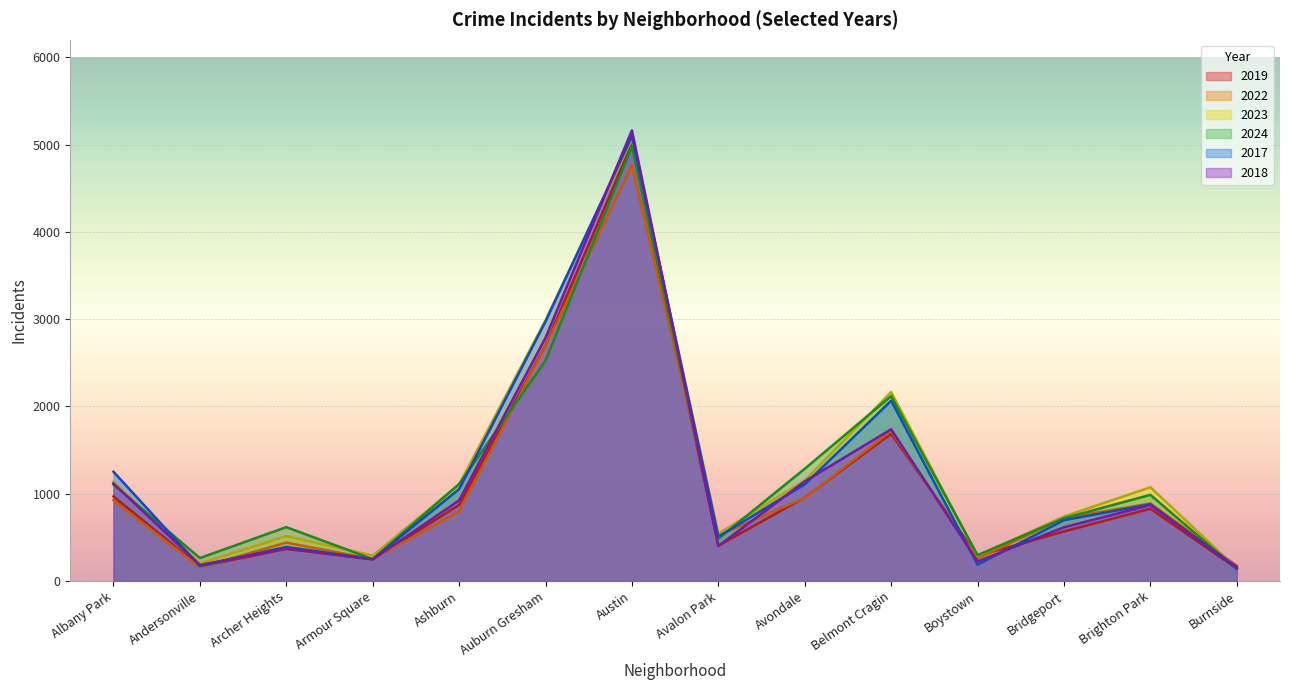

Reading left to right, extract all data points from this chart.

2019: Albany Park=968	Andersonville=166	Archer Heights=368	Armour Square=249	Ashburn=872	Auburn Gresham=2700	Austin=5008	Avalon Park=405	Avondale=957	Belmont Cragin=1687	Boystown=287	Bridgeport=568	Brighton Park=828	Burnside=142
2022: Albany Park=926	Andersonville=157	Archer Heights=440	Armour Square=251	Ashburn=797	Auburn Gresham=2698	Austin=4763	Avalon Park=522	Avondale=953	Belmont Cragin=1719	Boystown=258	Bridgeport=722	Brighton Park=888	Burnside=175
2023: Albany Park=1138	Andersonville=201	Archer Heights=515	Armour Square=291	Ashburn=1106	Auburn Gresham=2988	Austin=5064	Avalon Park=542	Avondale=1152	Belmont Cragin=2165	Boystown=288	Bridgeport=739	Brighton Park=1074	Burnside=146
2024: Albany Park=1104	Andersonville=263	Archer Heights=617	Armour Square=251	Ashburn=1111	Auburn Gresham=2525	Austin=4978	Avalon Park=484	Avondale=1286	Belmont Cragin=2119	Boystown=296	Bridgeport=720	Brighton Park=987	Burnside=140
2017: Albany Park=1252	Andersonville=171	Archer Heights=391	Armour Square=250	Ashburn=1053	Auburn Gresham=2973	Austin=5096	Avalon Park=508	Avondale=1107	Belmont Cragin=2066	Boystown=188	Bridgeport=697	Brighton Park=879	Burnside=145
2018: Albany Park=1117	Andersonville=184	Archer Heights=374	Armour Square=248	Ashburn=924	Auburn Gresham=2787	Austin=5163	Avalon Park=401	Avondale=1142	Belmont Cragin=1738	Boystown=224	Bridgeport=616	Brighton Park=870	Burnside=160